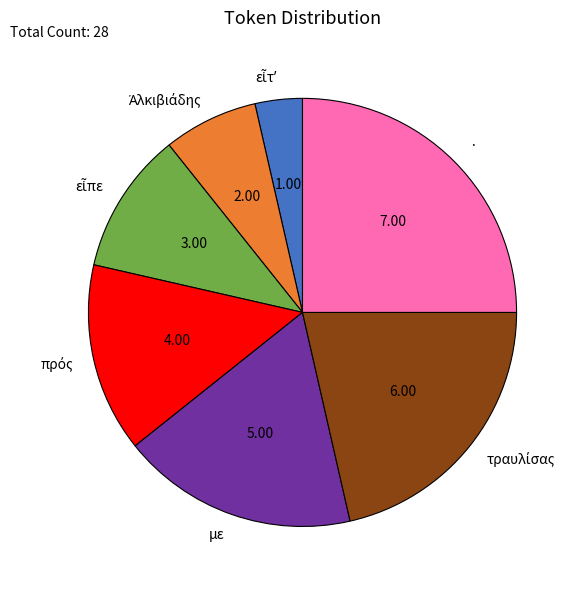

Is the sum of με and · greater than half?

No